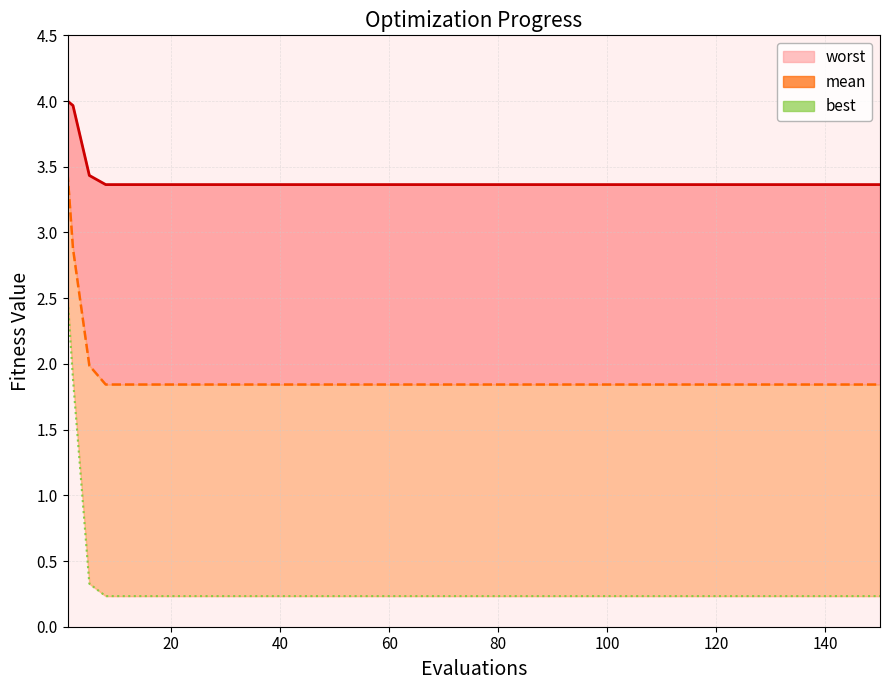

Which series has the widest spread of values?

best